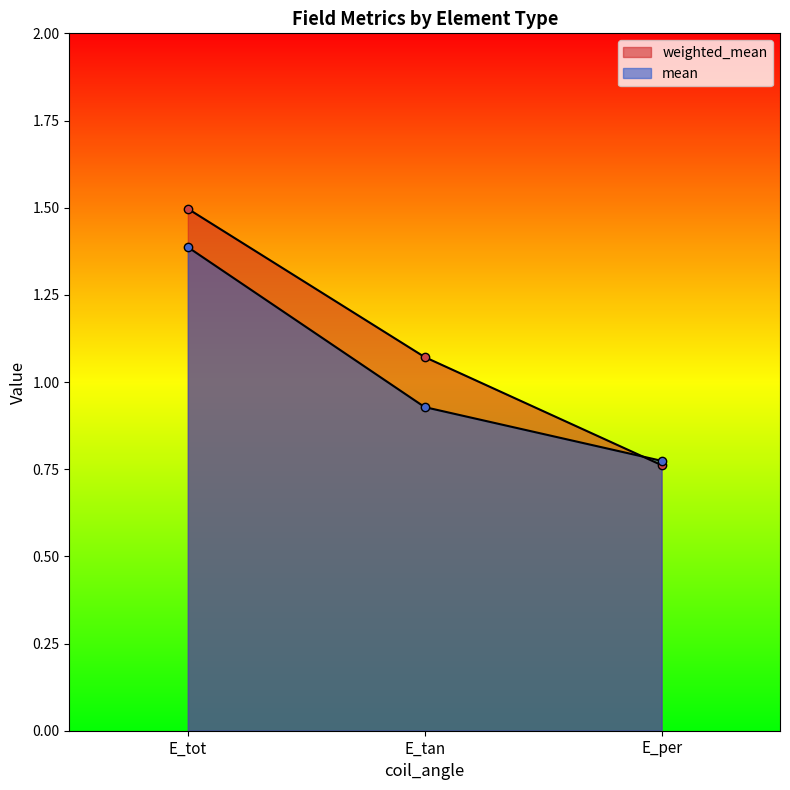

Rank the categories by weighted_mean value from lowest to highest.

E_per, E_tan, E_tot